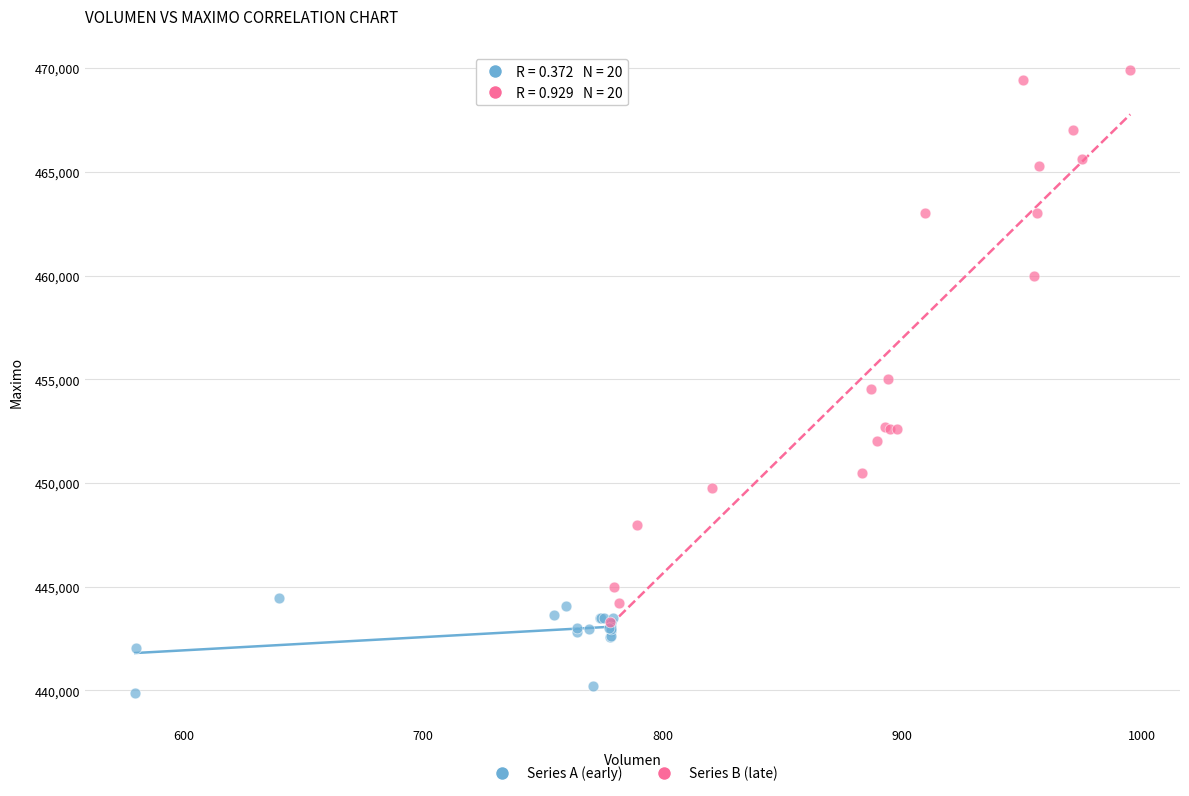

Which series has the largest Y range (max minus min)?

Series B (late)